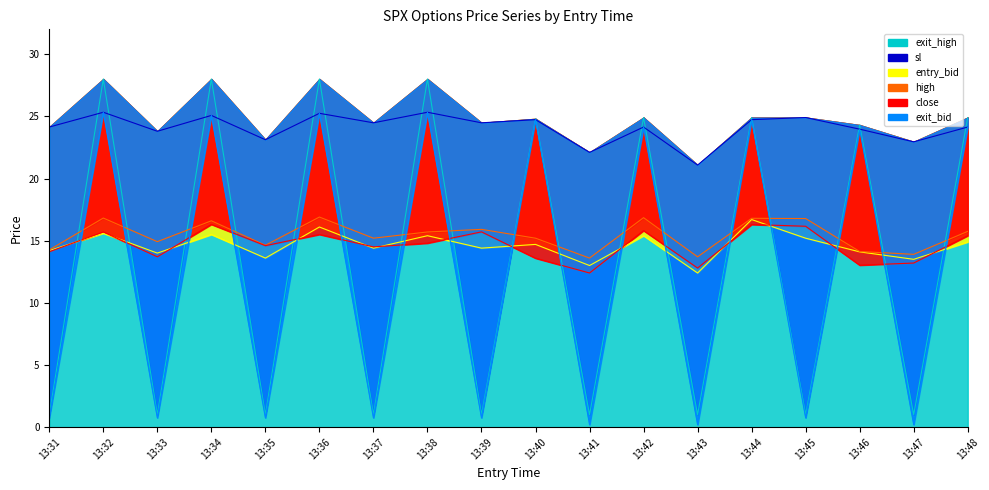

What is the lowest value of the exit_bid series?

0.2